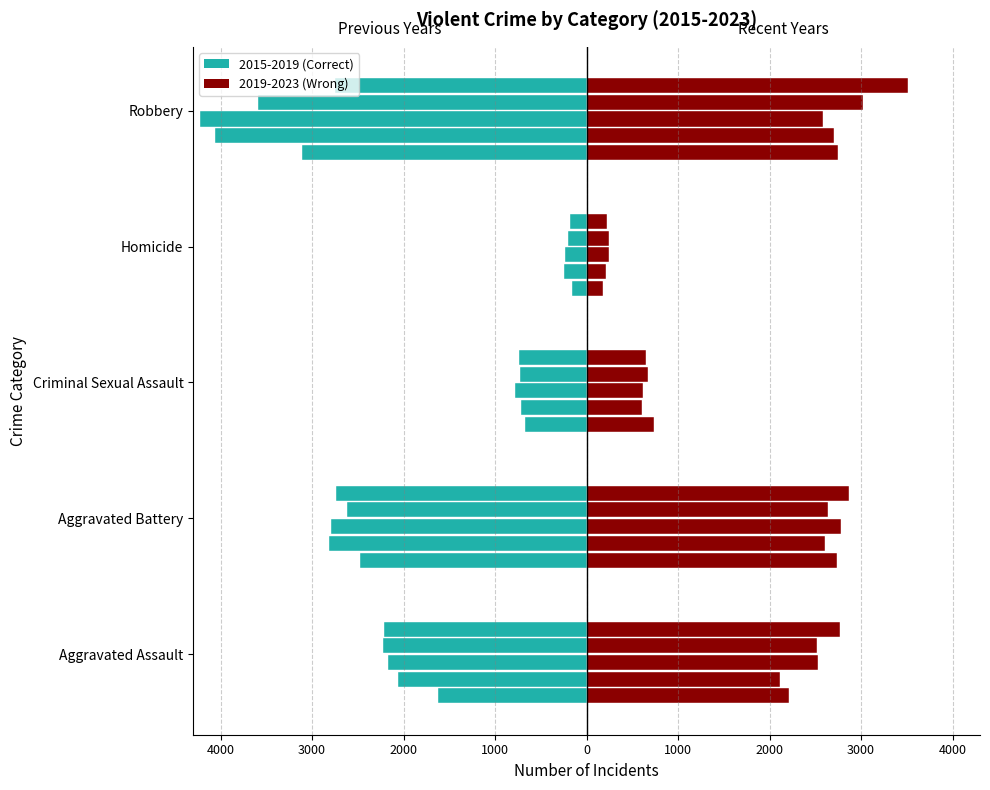

Read the 2015 (left) value at Aggravated Battery, to the nearest 100.

-2500